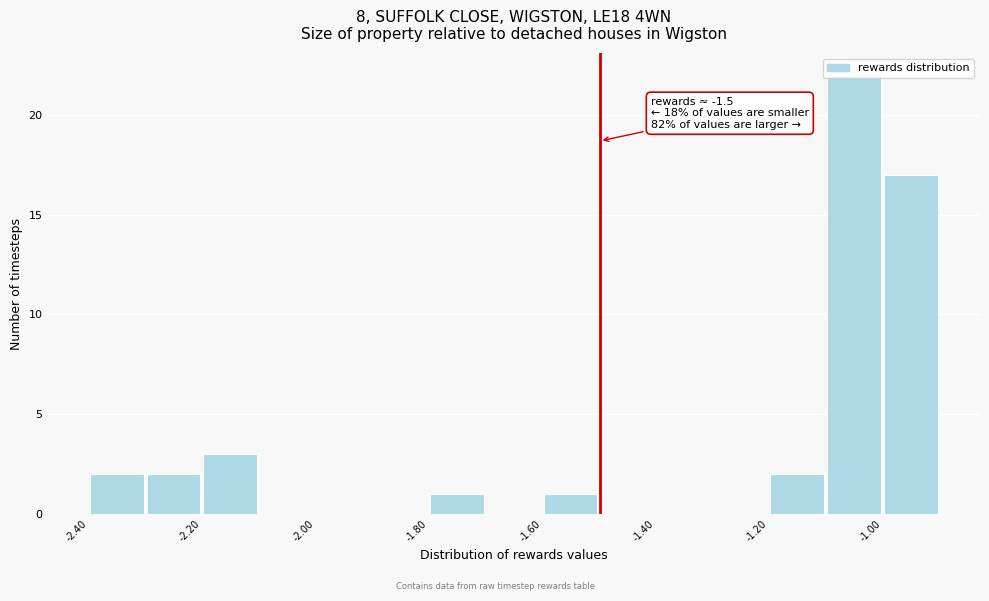

Which range on the x-axis has the tallest bar?

-1.1 to -1.0